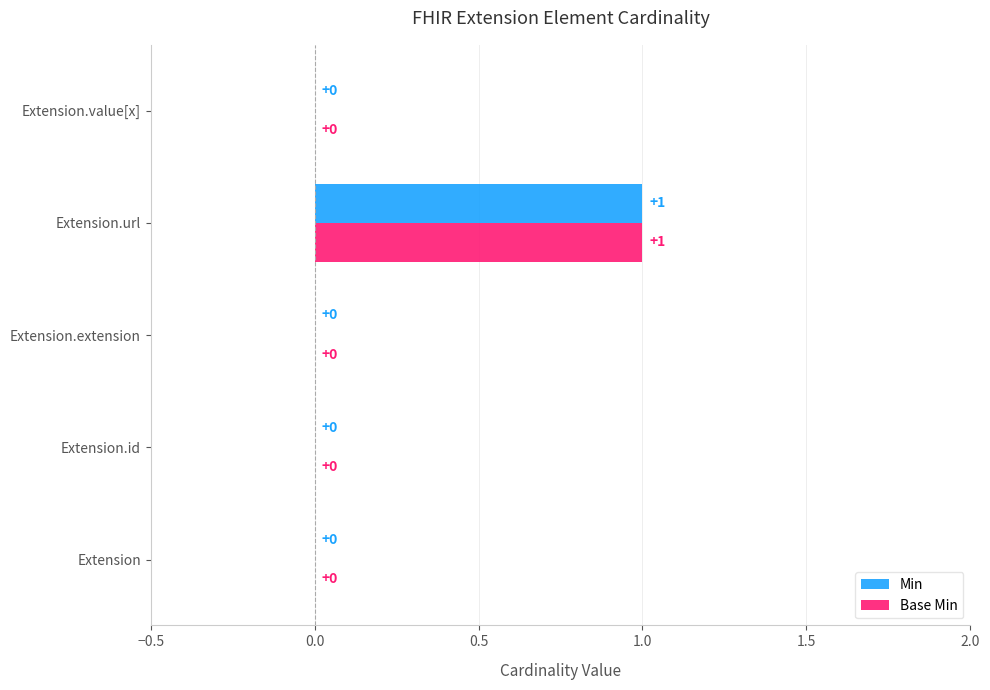

How many Base Min values are between 0 and 1?

5